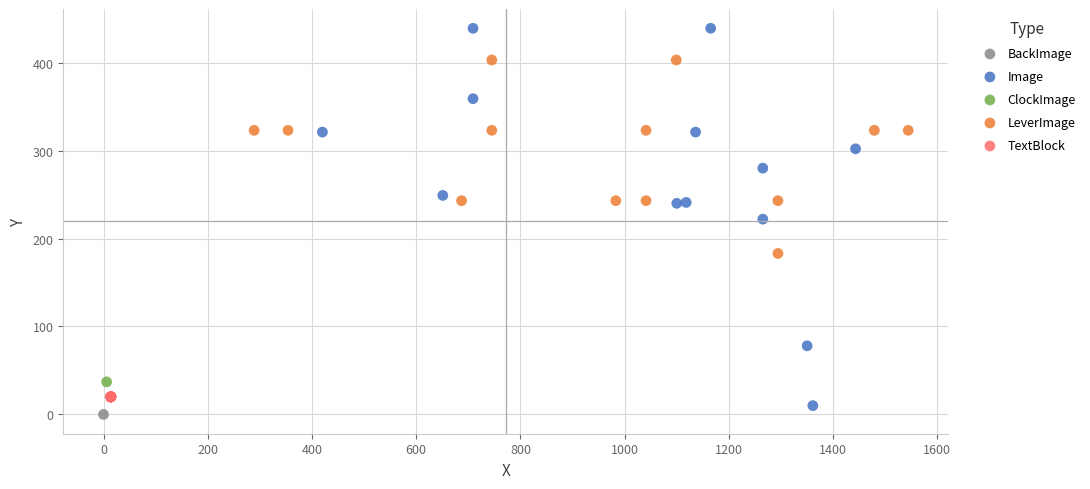

Which series reaches the maximum Y coordinate?

Image